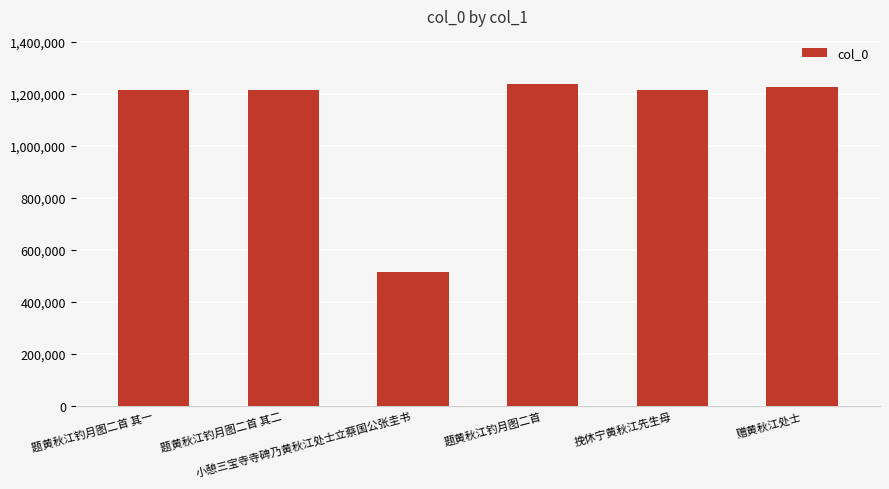

Which label corresponds to the smallest value in the chart?

小憩三宝寺寺碑乃黄秋江处士立蔡国公张圭书